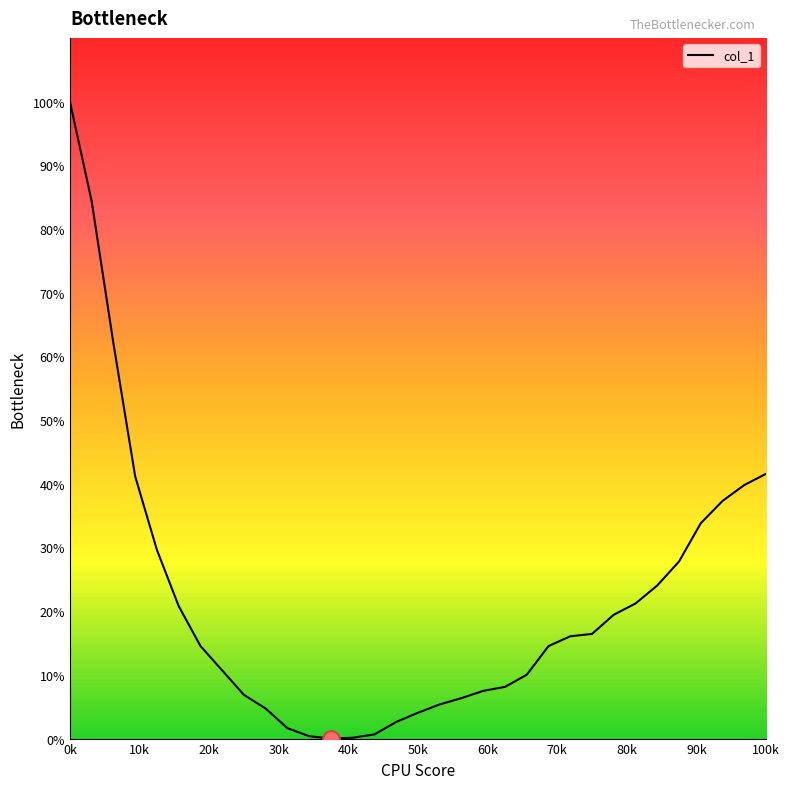

How many interior local valleys (lower than both neighbors) does the data have?

1